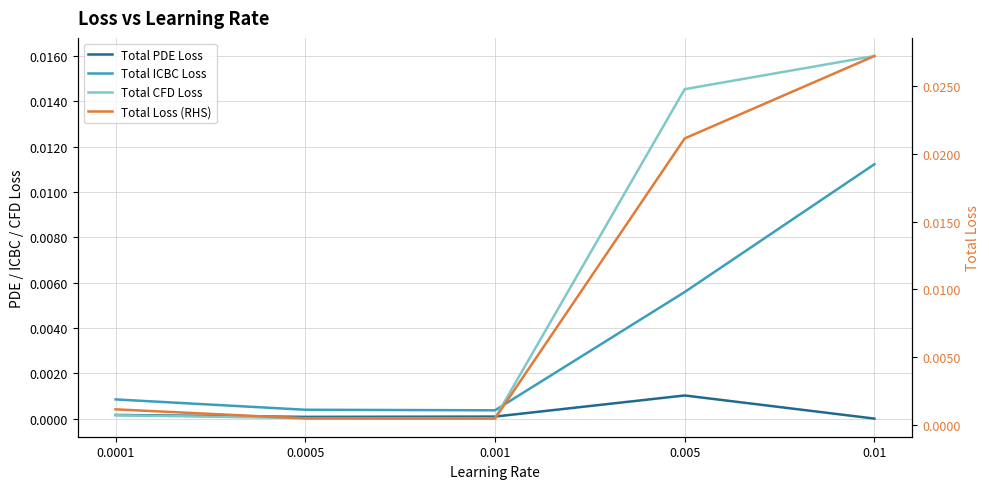

What are all the series names shown in the legend?

Total PDE Loss, Total ICBC Loss, Total CFD Loss, Total Loss (RHS)